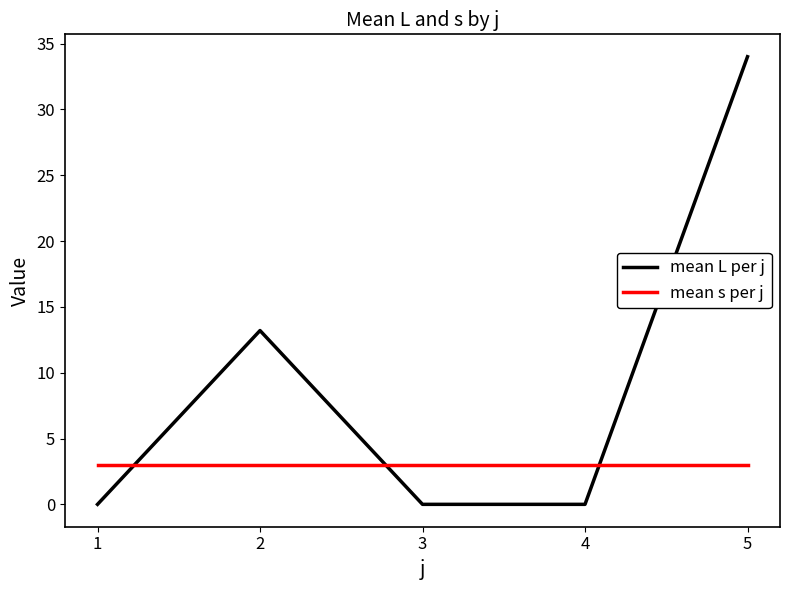

What is the greatest value displayed?

34.0